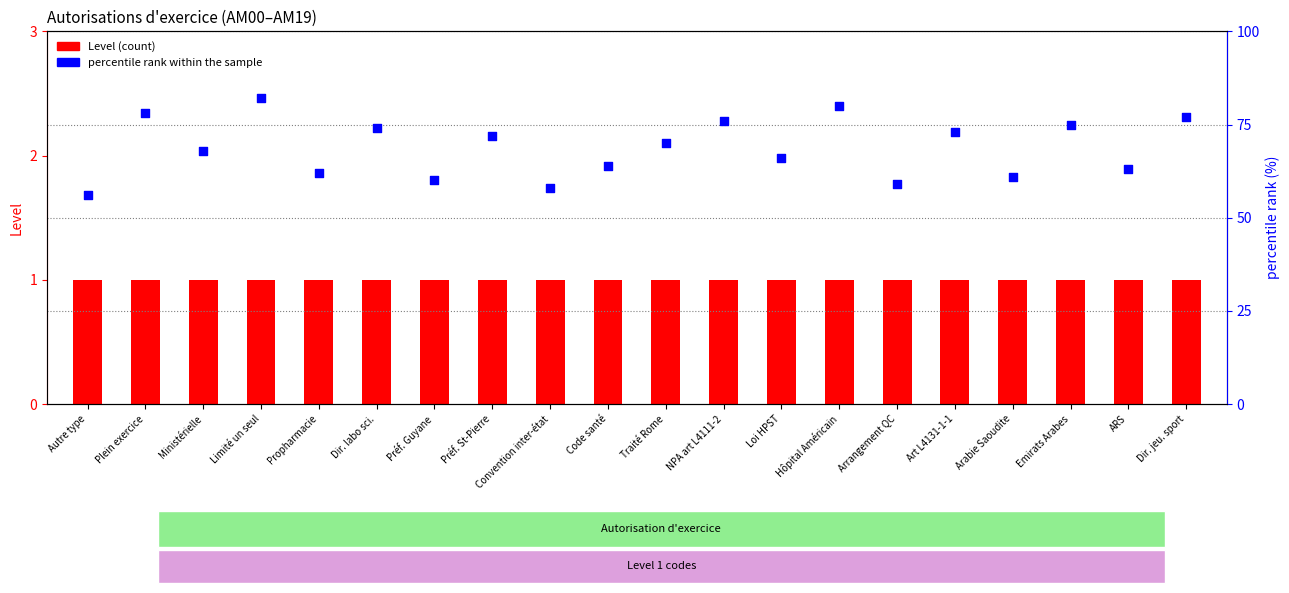

Which series has the largest Y range (max minus min)?

percentile rank within the sample